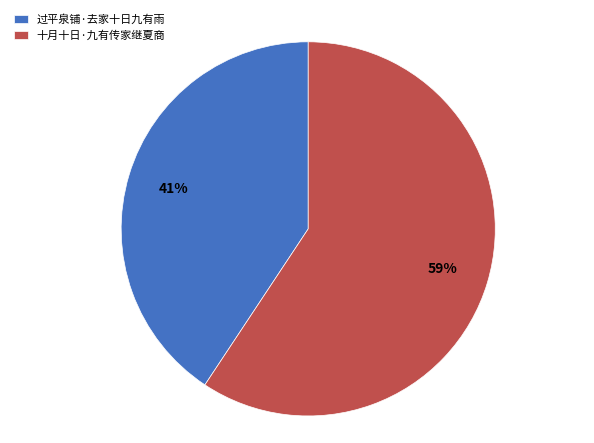

Between 过平泉铺·去家十日九有雨 and 十月十日·九有传家继夏商, which is larger?

十月十日·九有传家继夏商